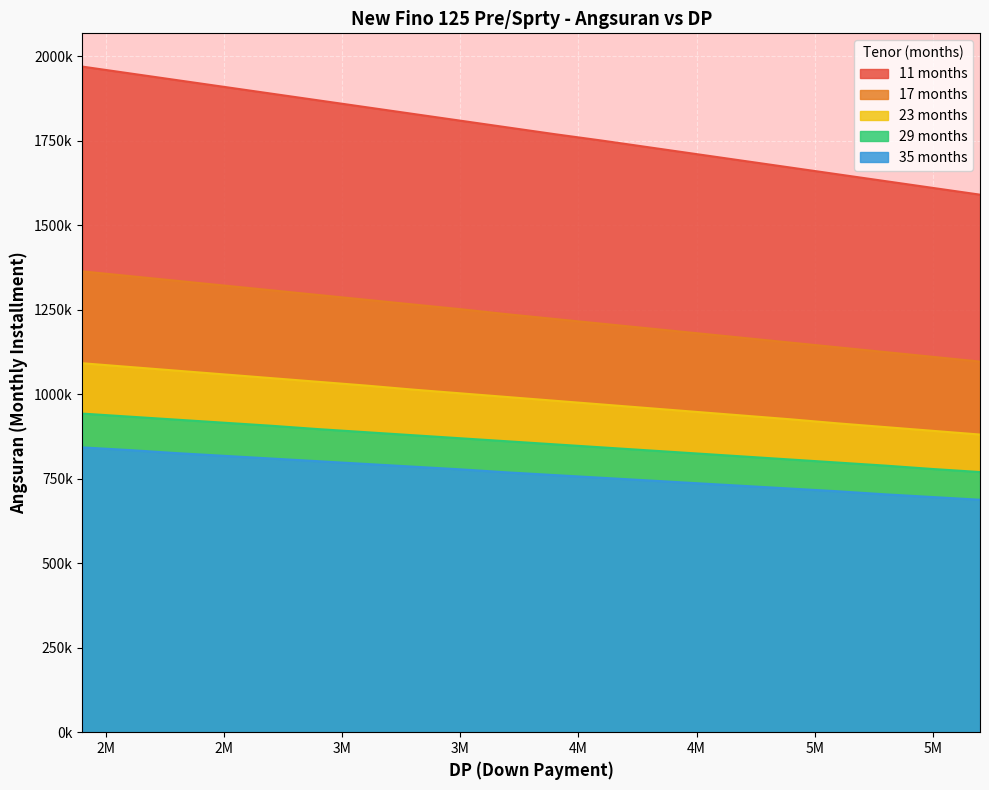

Rank the series by their maximum value, from highest to lowest.

11 months, 17 months, 23 months, 29 months, 35 months